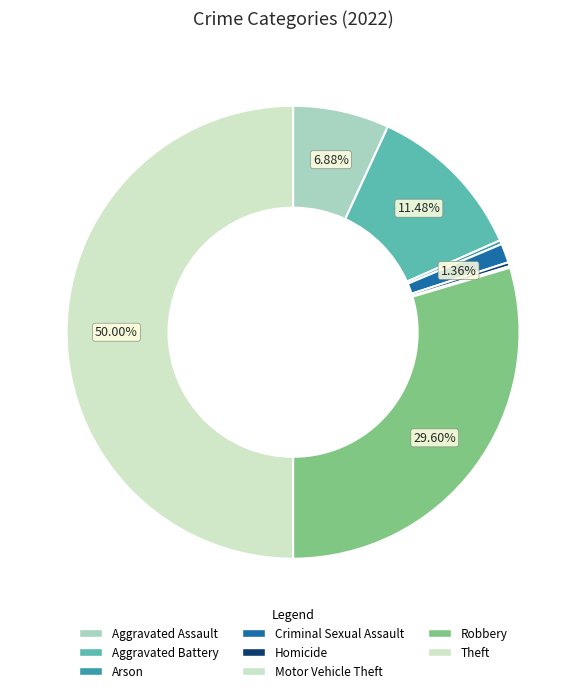

Approximately how many times larger is the value at Aggravated Assault compared to Homicide?

24.2